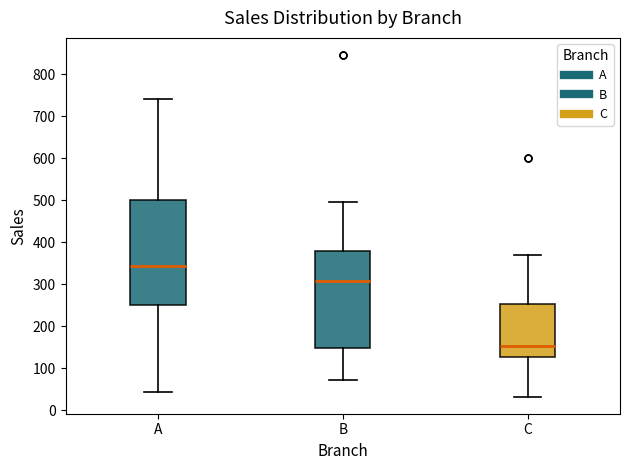

Which box is the tallest, from its lower edge to its upper edge?

A